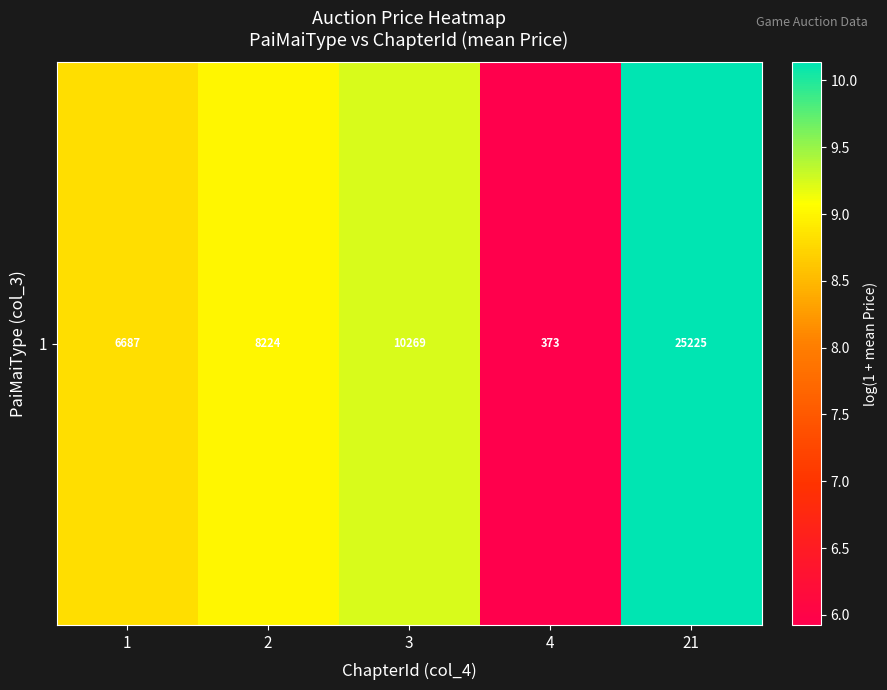

Which category has the lowest value across all series?

4